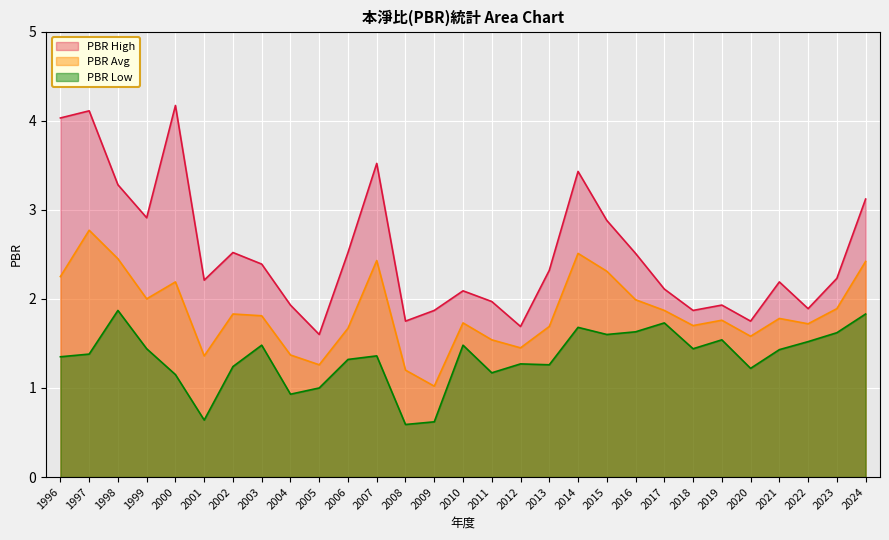

The PBR Avg series shows 2.3 at 2015. True or false?

True